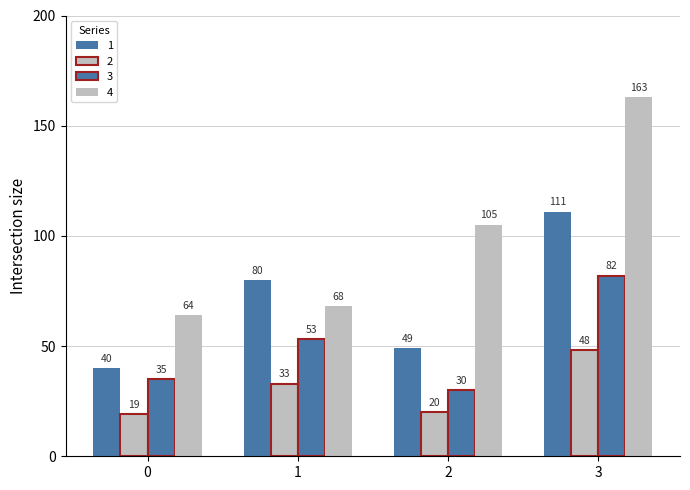

At which label does 2 reach its peak?

3